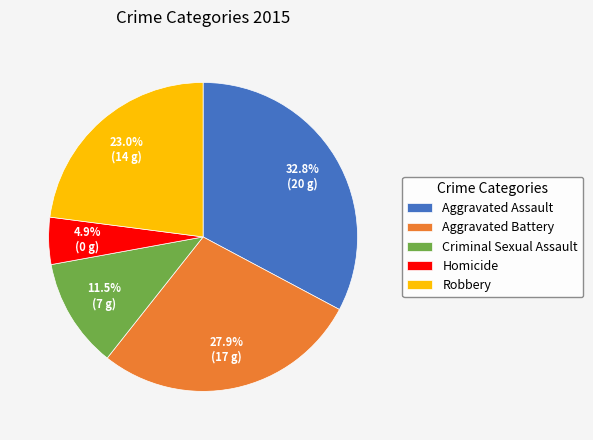

Between Criminal Sexual Assault and Aggravated Assault, which is larger?

Aggravated Assault